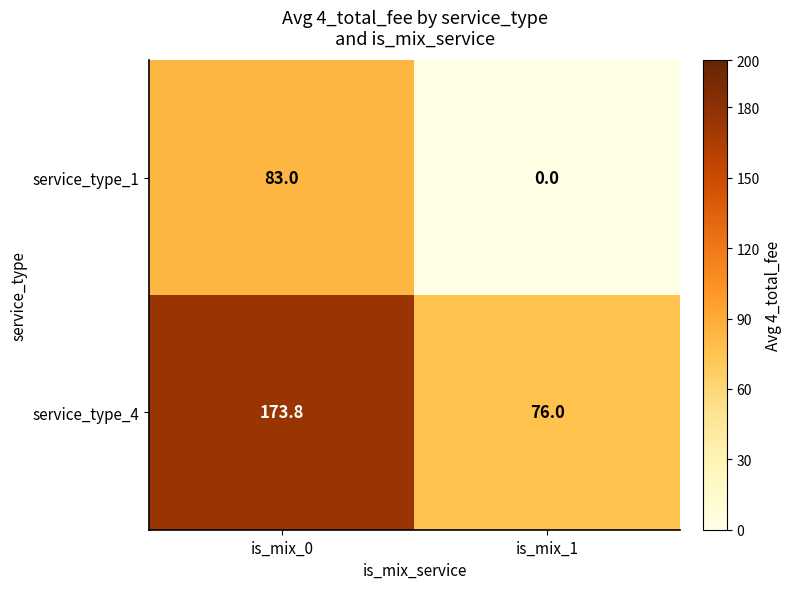

What is the difference between the highest and lowest values at is_mix_0?

90.8